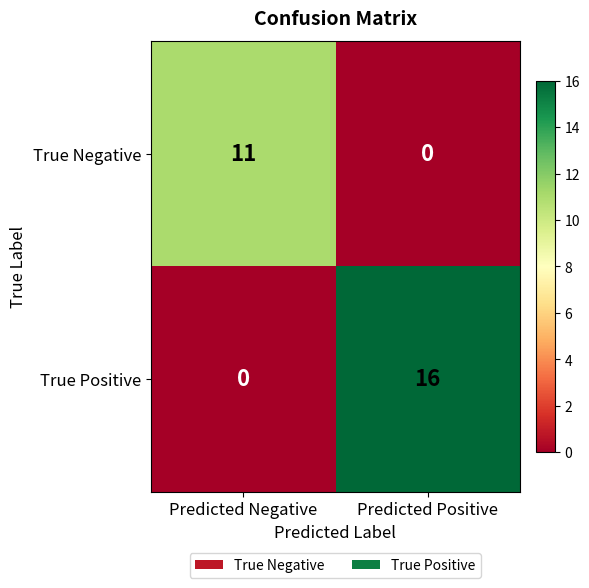

At Predicted Negative, list the series in order from largest to smallest.

True Negative, True Positive